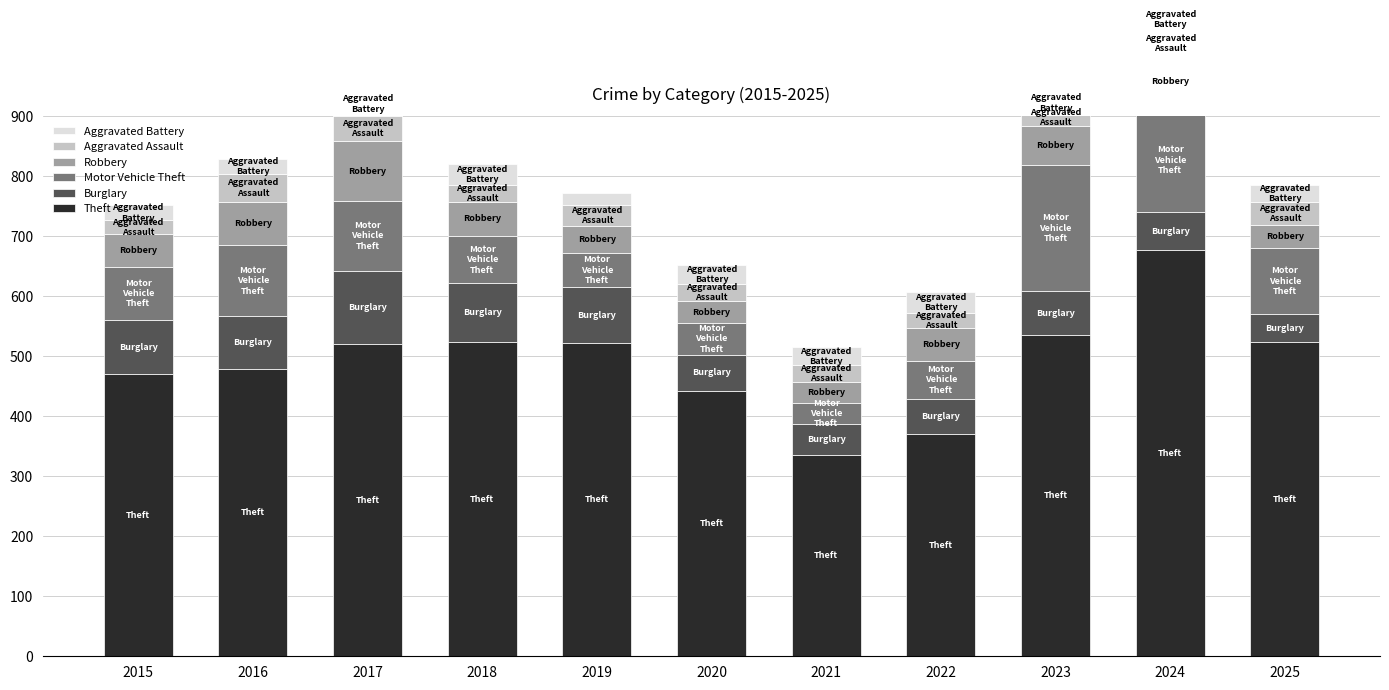

What is the difference between the Aggravated Battery values at 2021 and 2024?

10